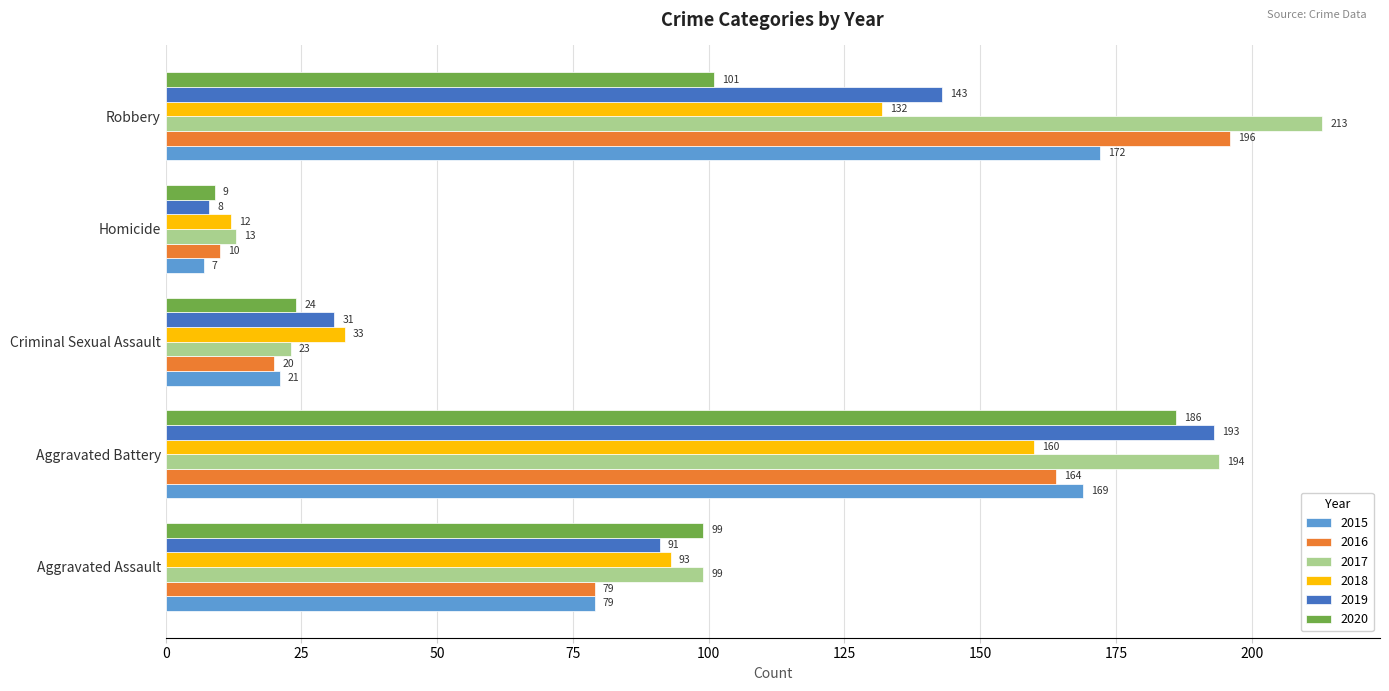

What is the difference between the second highest and second lowest values in the 2015 series?

148